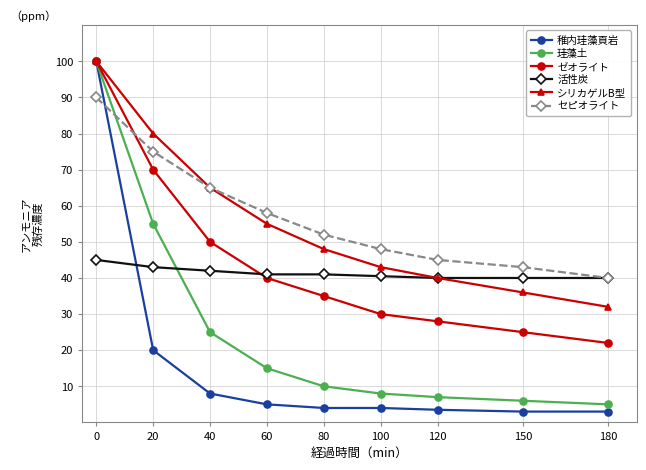

What is the difference between the maximum and minimum values in the 稚内珪藻頁岩 series?

97.0